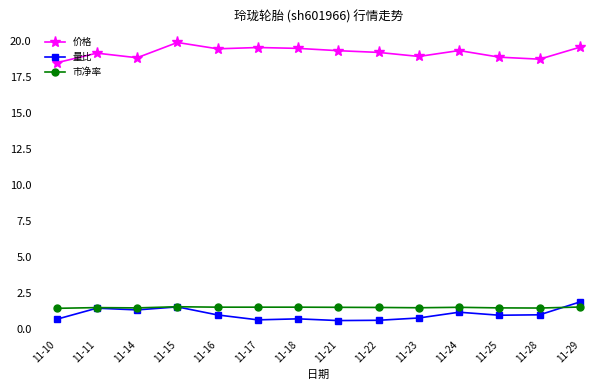

What is the smallest value displayed?

0.6